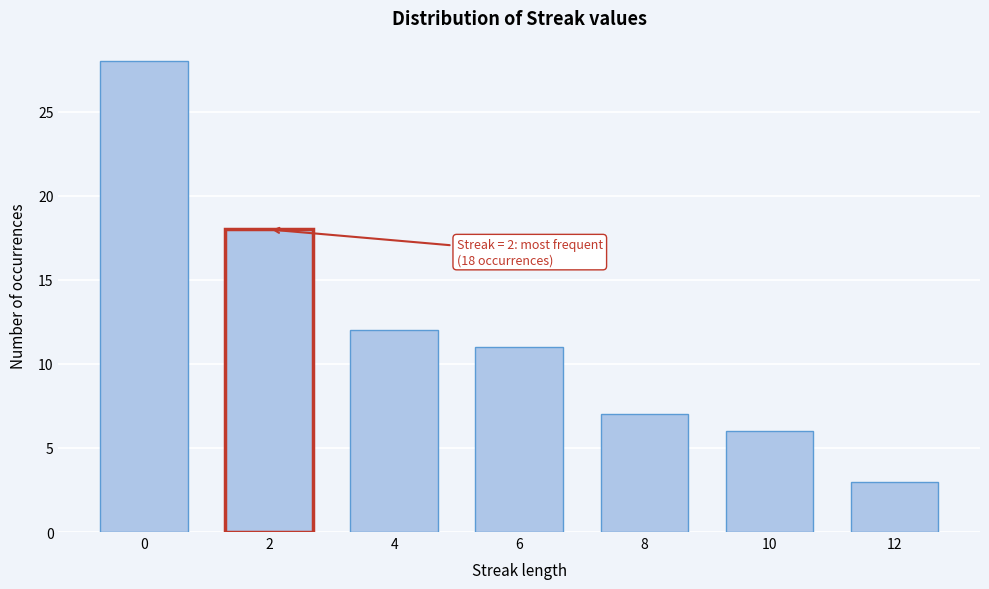

Reading left to right, list all the values displayed in this chart.

0=28	2=18	4=12	6=11	8=7	10=6	12=3